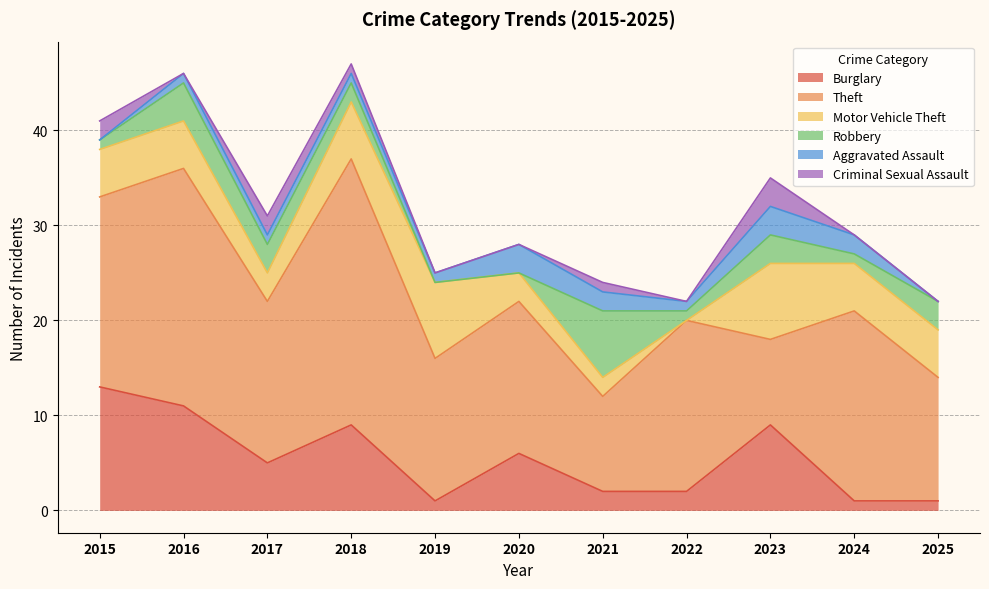

What is the difference between the second highest and second lowest values in the Aggravated Assault series?

3